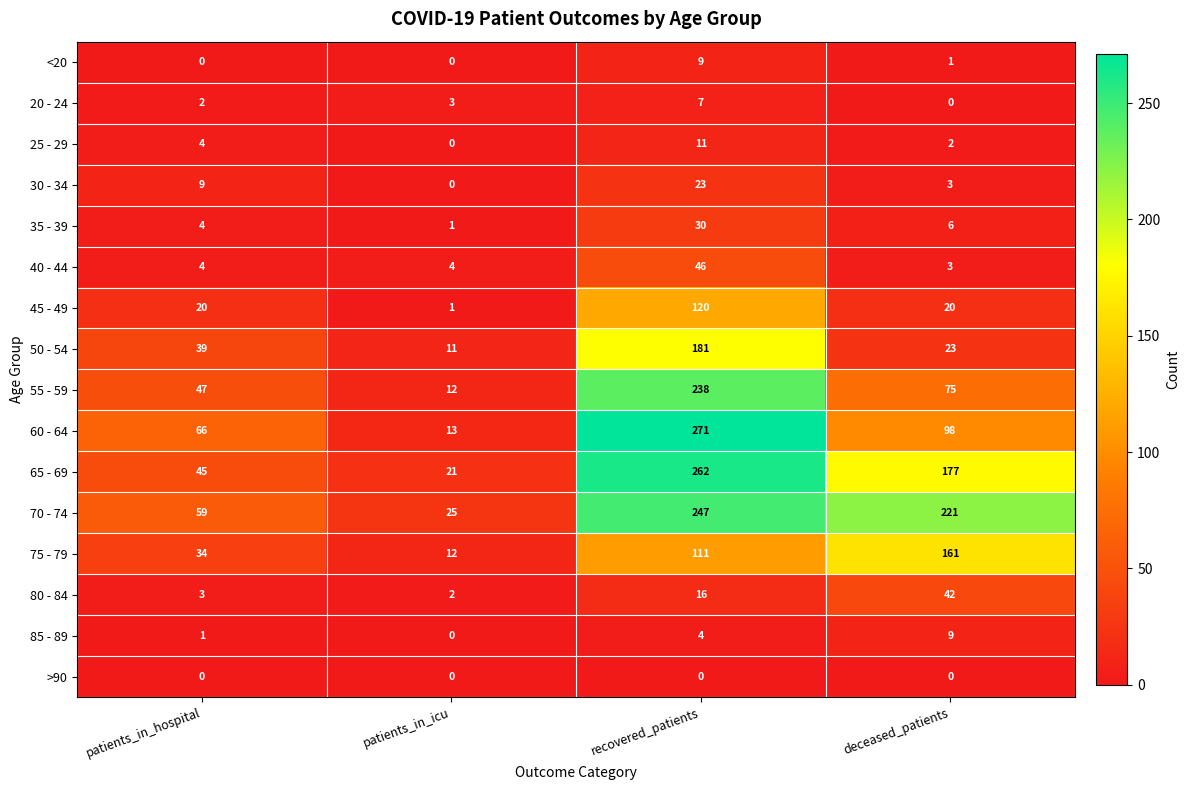

What is the minimum value for 50 - 54?

11